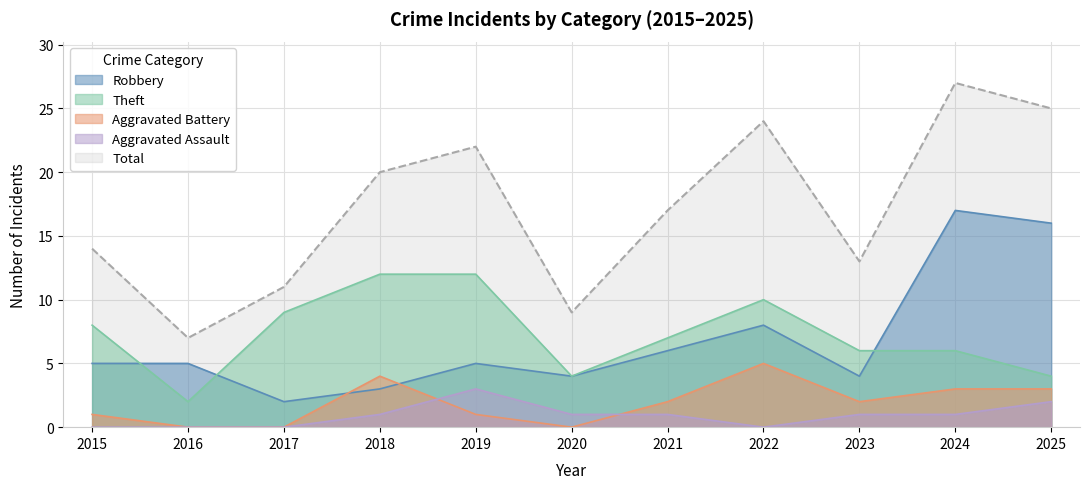

True or false: Aggravated Assault and Total cross at least once.

False